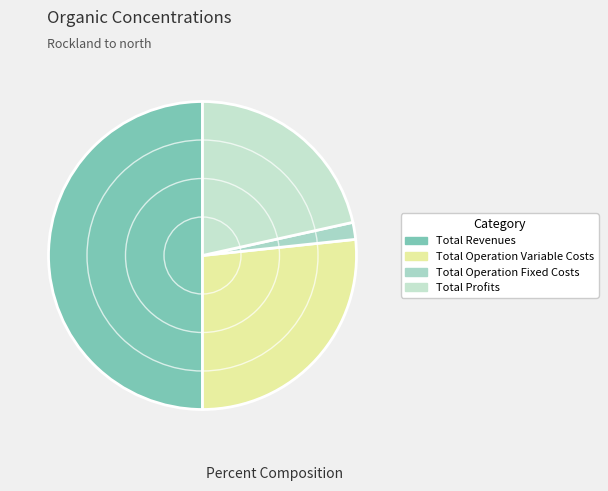

How many segments does this pie chart have?

4